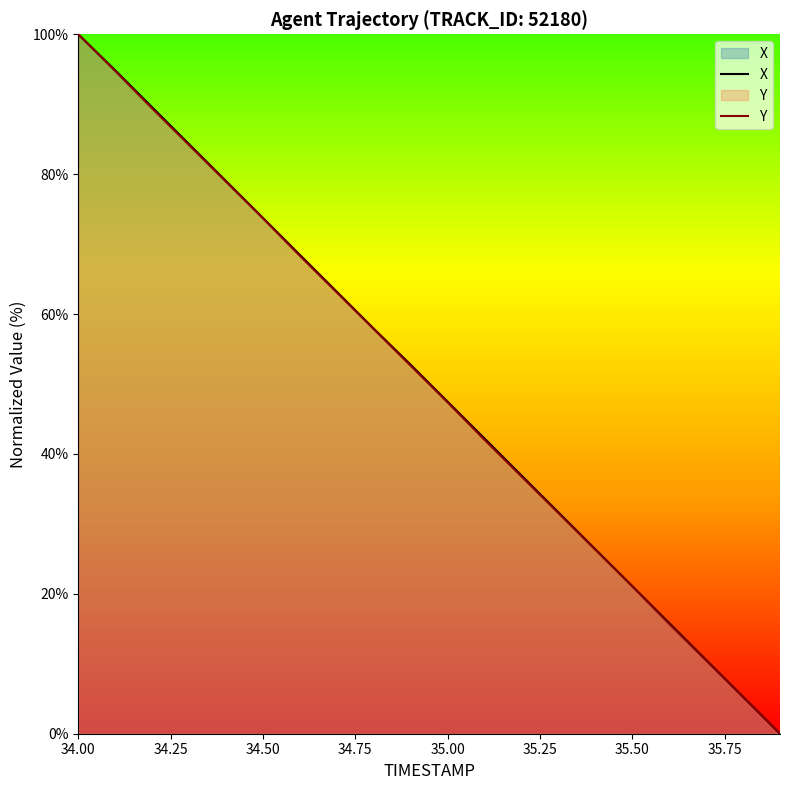

Which category has the highest value in the Y series?

34.00